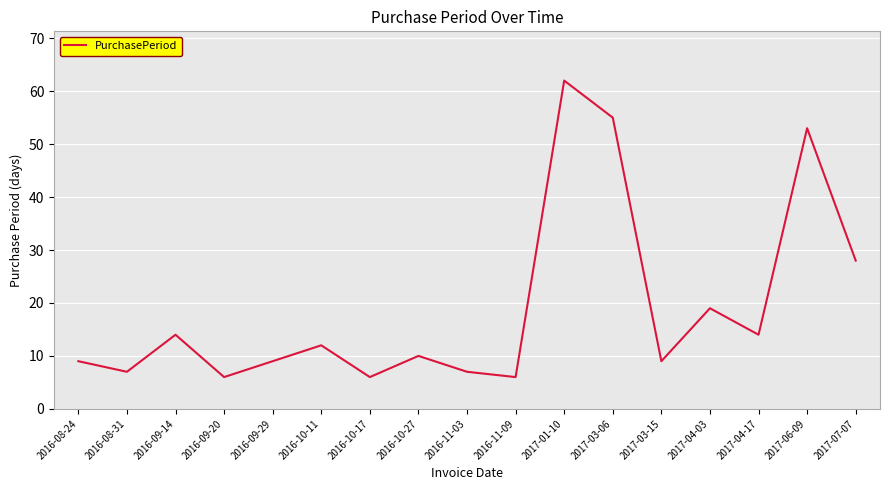

Reading left to right, list all the values displayed in this chart.

2016-08-24=9	2016-08-31=7	2016-09-14=14	2016-09-20=6	2016-09-29=9	2016-10-11=12	2016-10-17=6	2016-10-27=10	2016-11-03=7	2016-11-09=6	2017-01-10=62	2017-03-06=55	2017-03-15=9	2017-04-03=19	2017-04-17=14	2017-06-09=53	2017-07-07=28